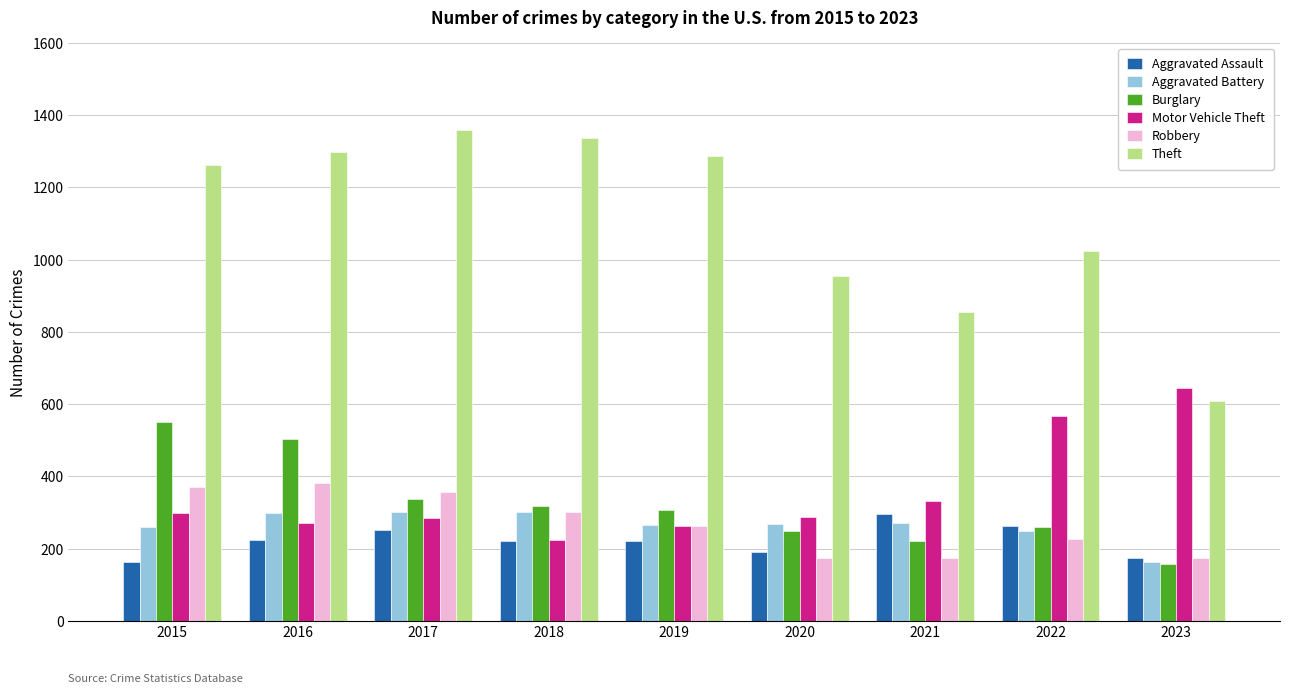

At which label is Robbery closest to 277?

2019